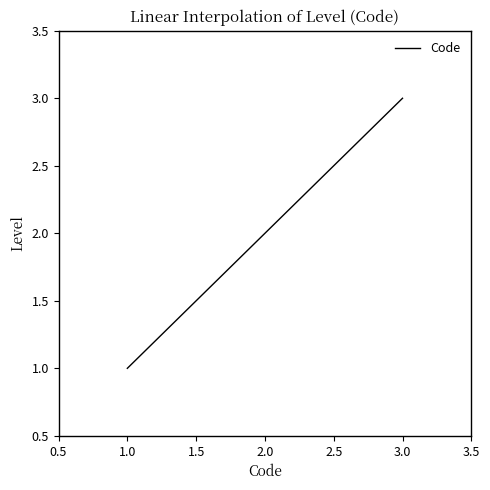

List the labels in order of value, smallest first.

1.0, 2.0, 3.0